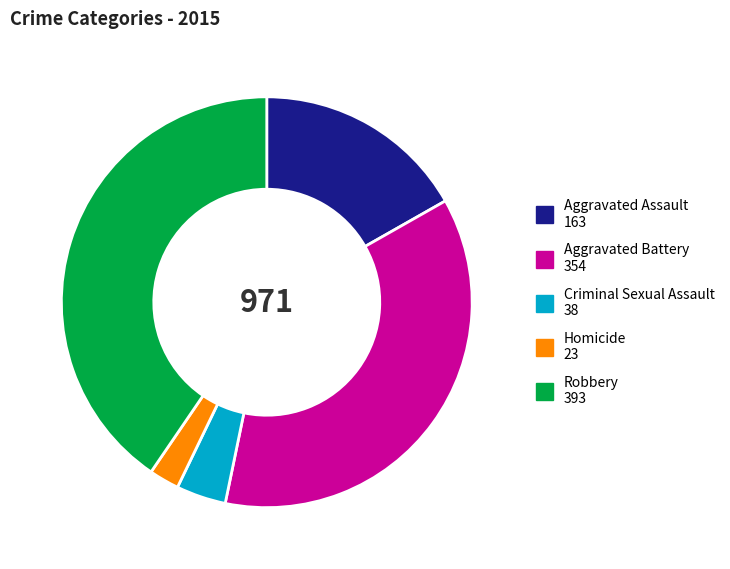

Rank the categories by value from lowest to highest.

Homicide, Criminal Sexual Assault, Aggravated Assault, Aggravated Battery, Robbery